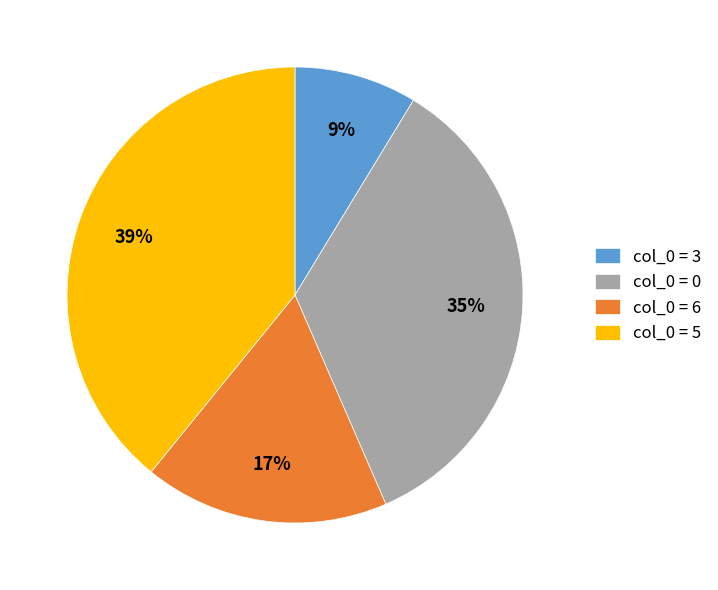

What percentage is the col_0 = 6 slice, to the nearest percent?

17%